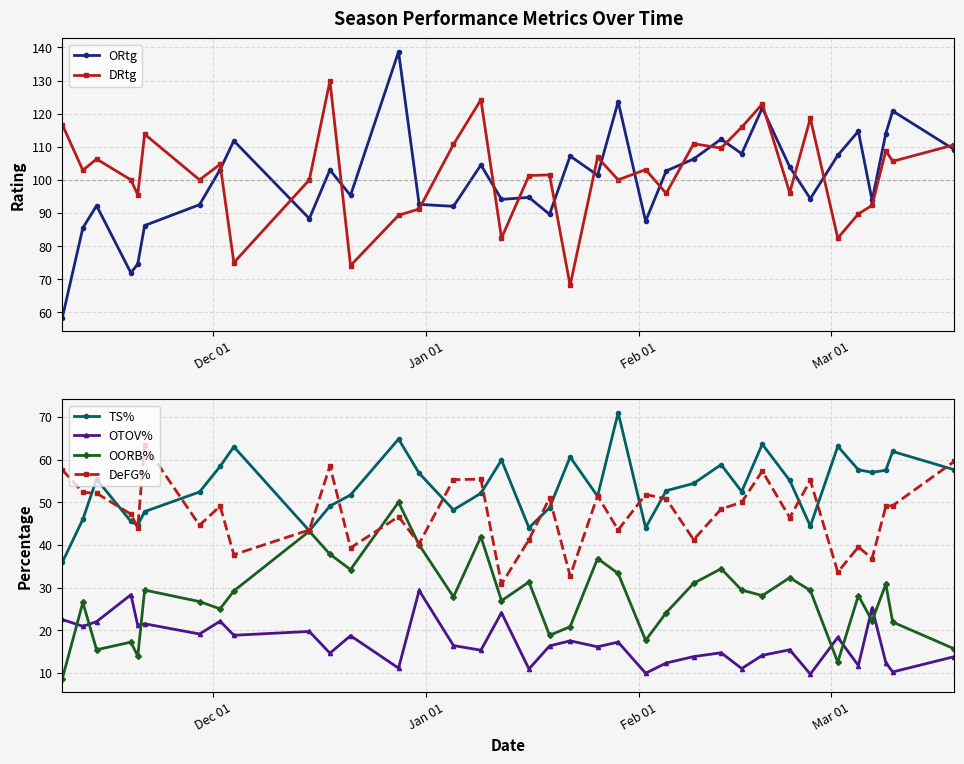

What is the minimum value for OORB%?

8.6